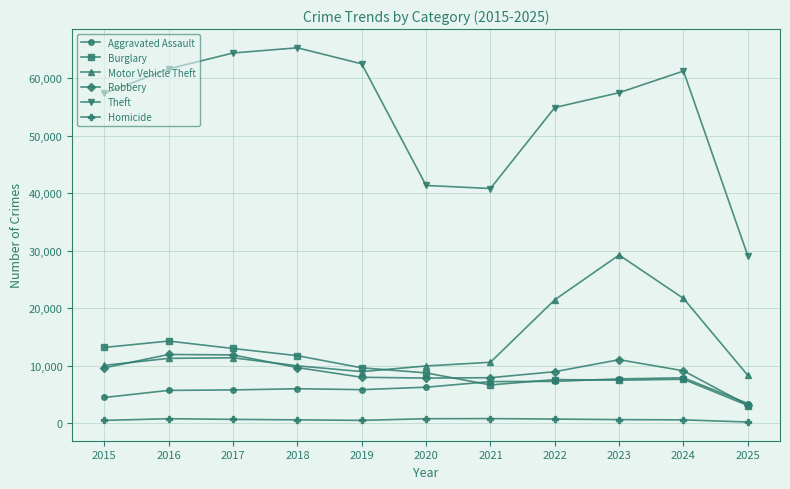

Is the value of Aggravated Assault at 2021 greater than the value of Robbery at 2015?

No